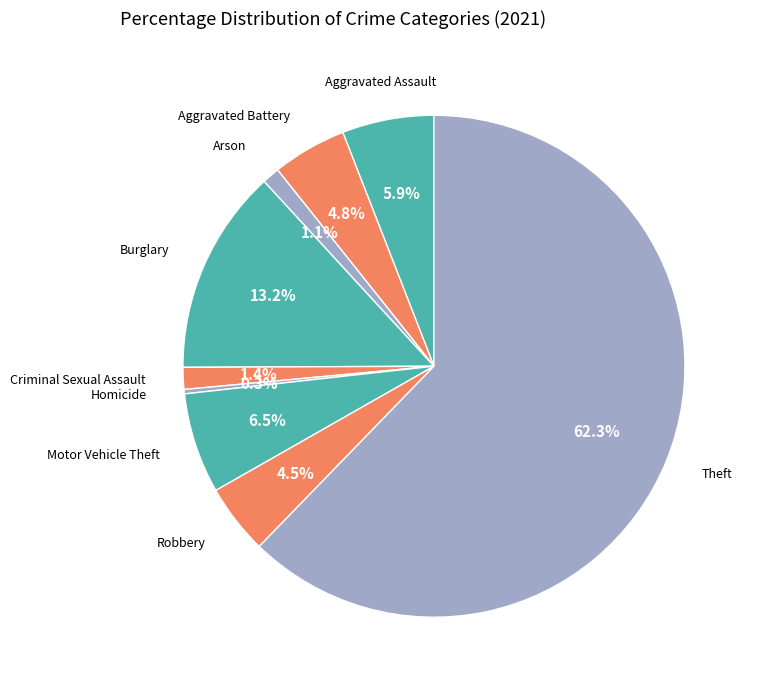

Rank the categories by value from highest to lowest.

Theft, Burglary, Motor Vehicle Theft, Aggravated Assault, Aggravated Battery, Robbery, Criminal Sexual Assault, Arson, Homicide